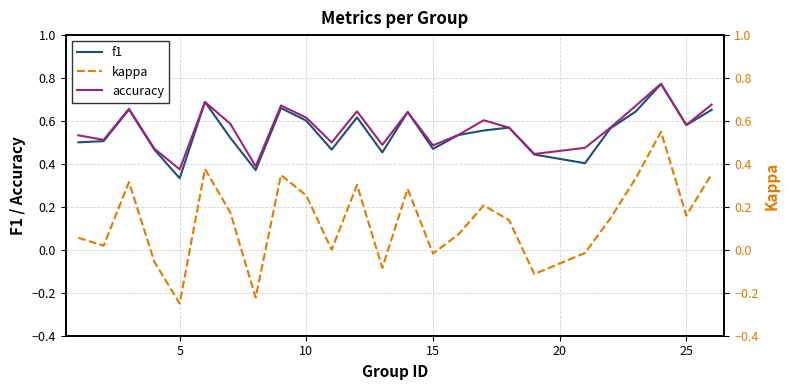

Where is f1 nearest to the value 0?

5